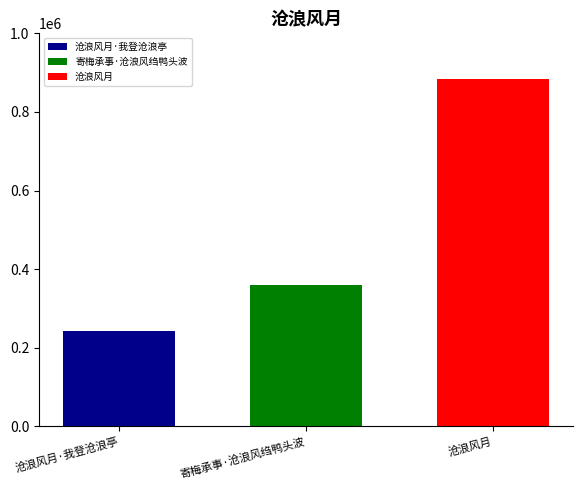

Does the chart contain stacked bars?

No